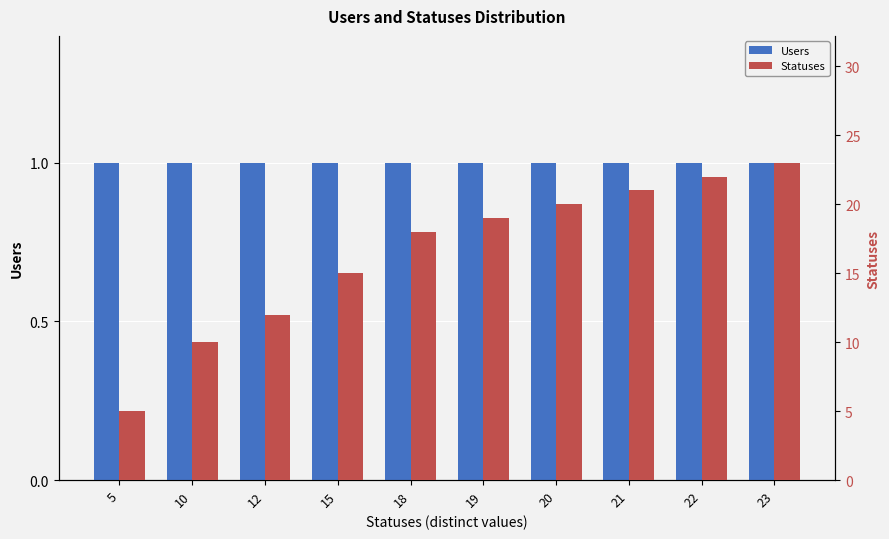

What is the total value across all series at 12?

13